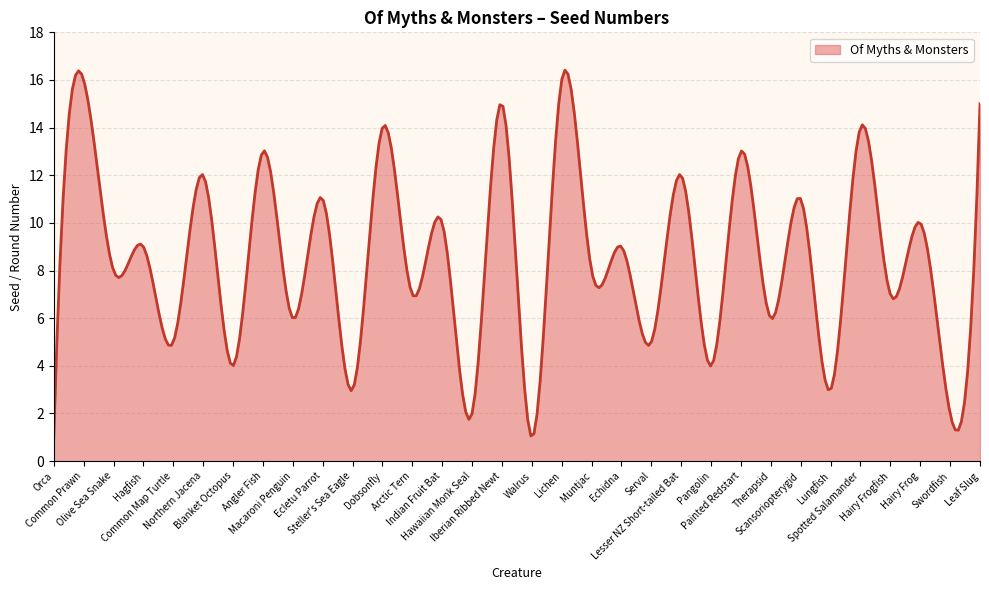

What is the minimum value shown in the chart?

1.0